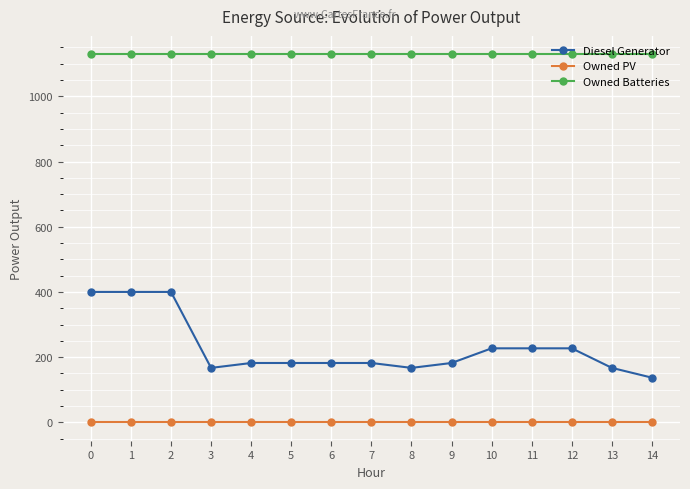

What is the spread (max minus min) of values at 14?

1129